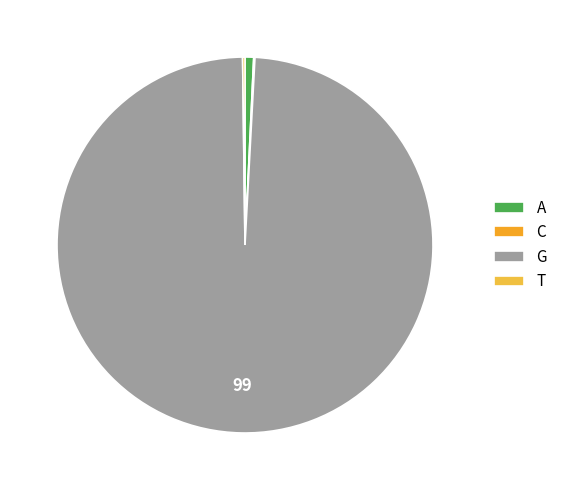

To the nearest percent, what is the difference between the largest and smallest slice percentages?

99%